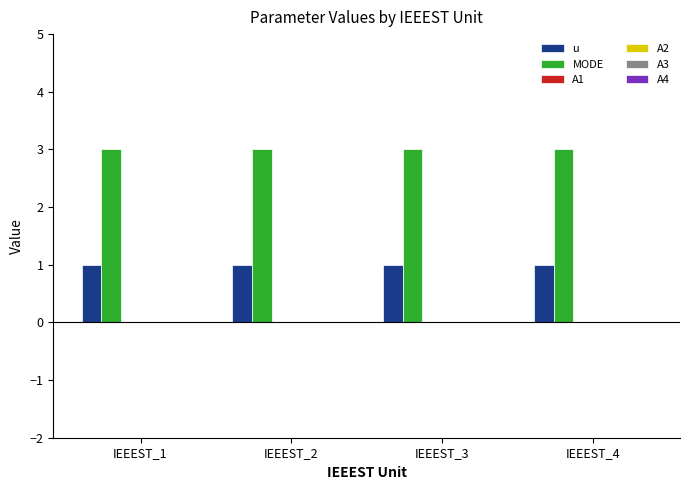

Which series has the largest total across all categories?

MODE